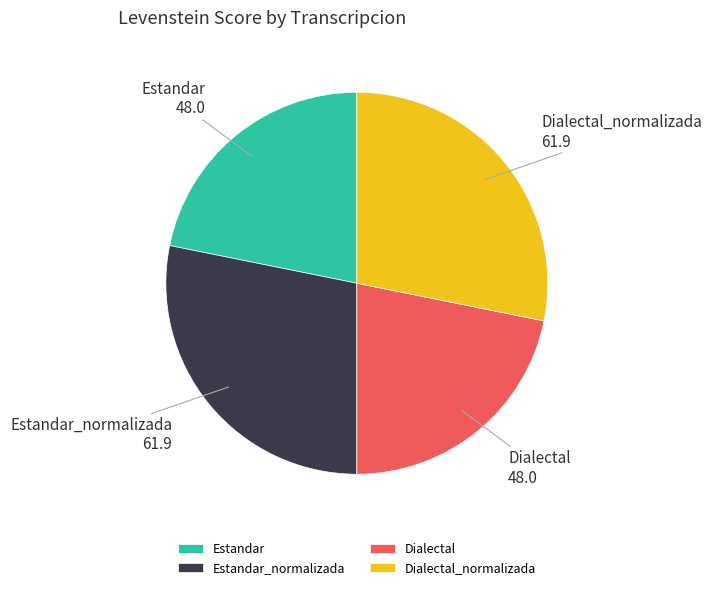

Does any single category account for the majority?

No